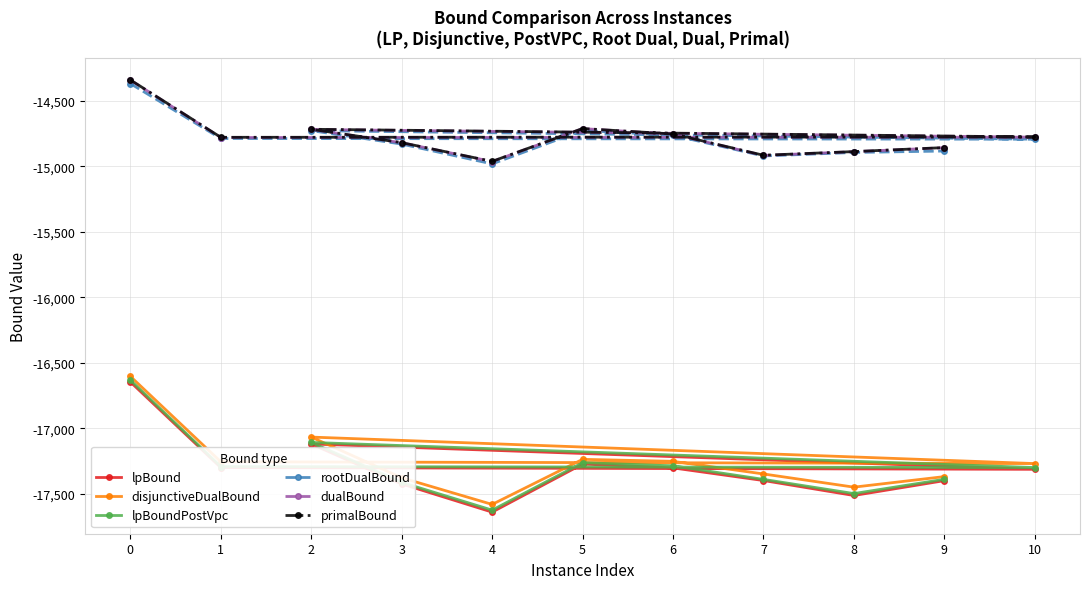

Where is the first local maximum for rootDualBound?

2